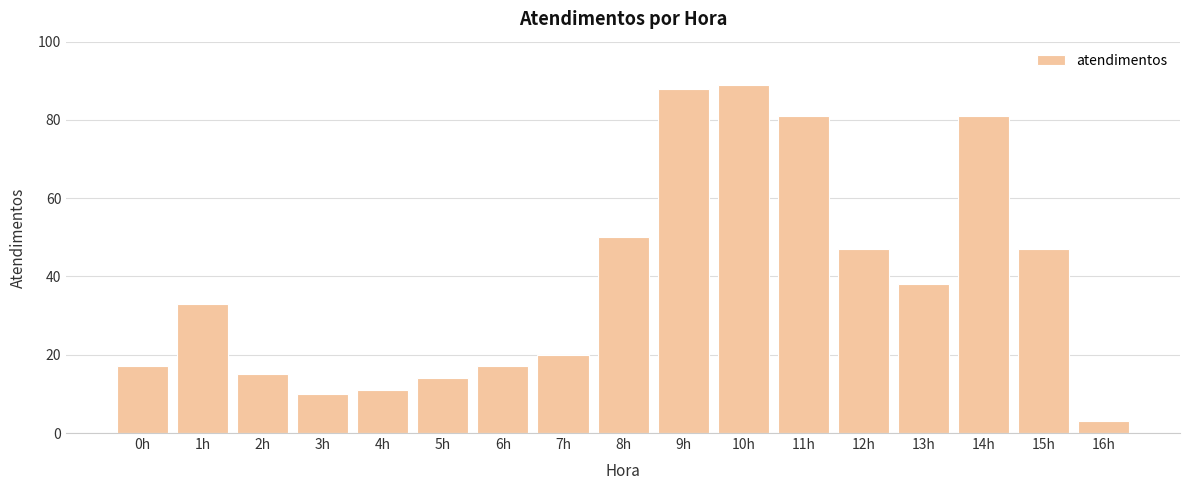

What is the maximum value shown in the chart?

89